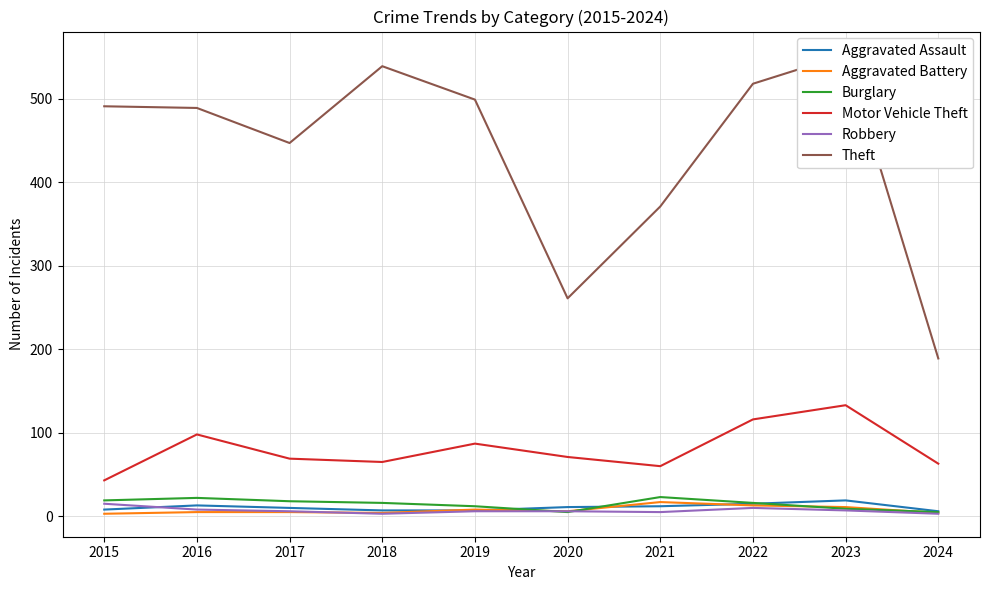

Which series has the largest total across all categories?

Theft